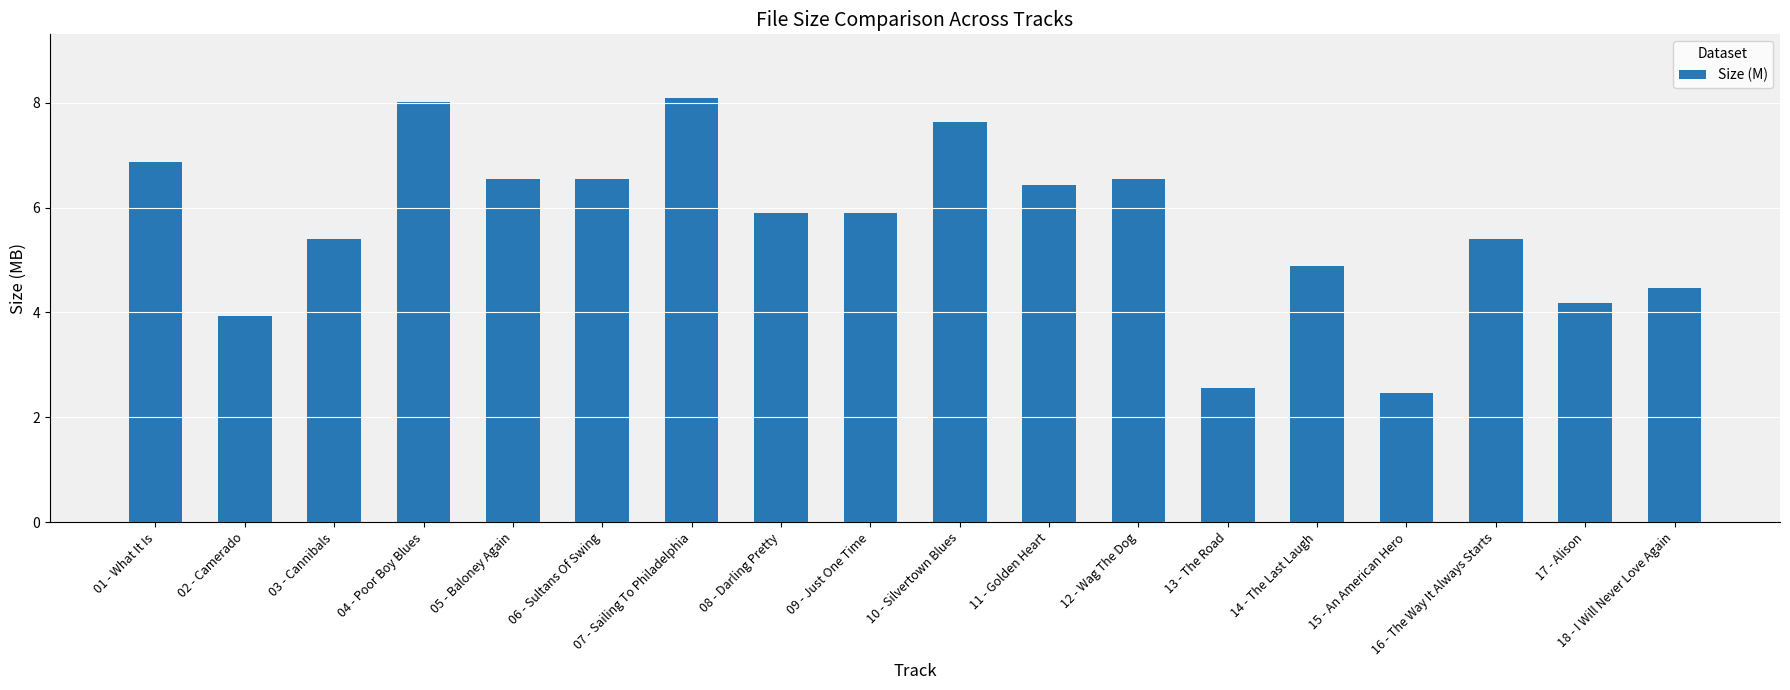

At which label does the data first exceed 5?

01 - What It Is